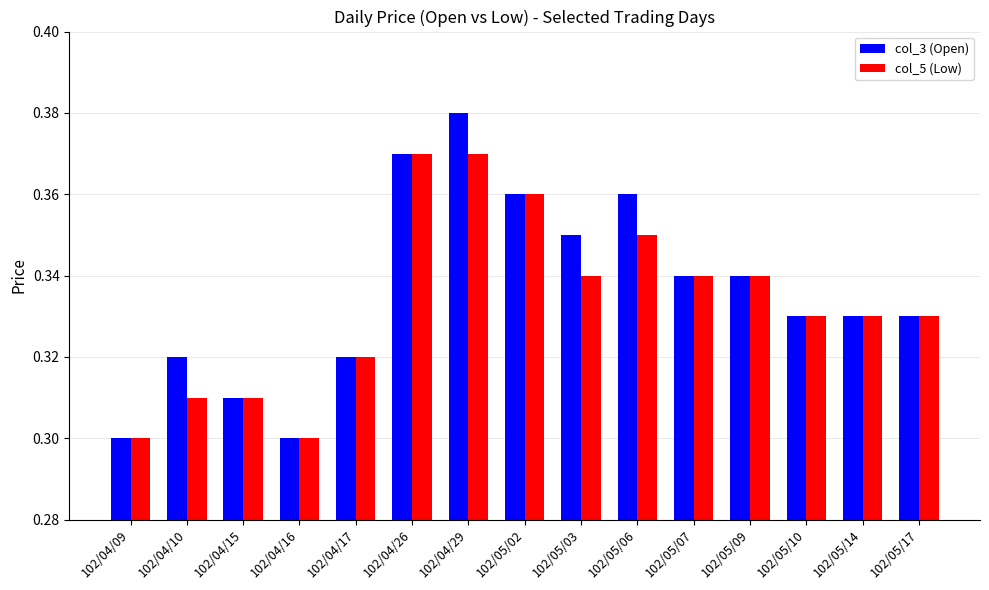

Is the value of col_3 (Open) at 102/04/15 greater than the value of col_5 (Low) at 102/05/02?

No